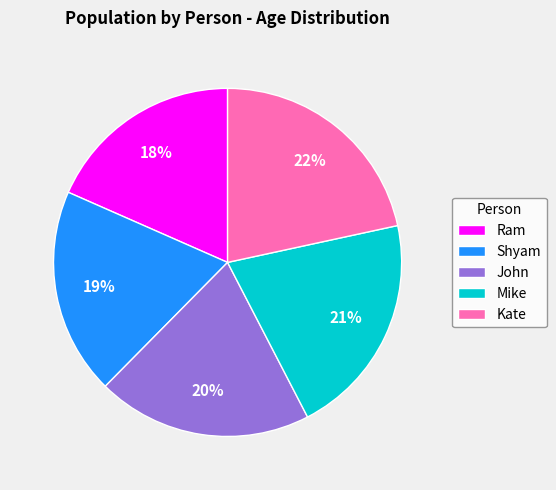

To the nearest percent, what is the combined percentage of Ram and Mike?

39%